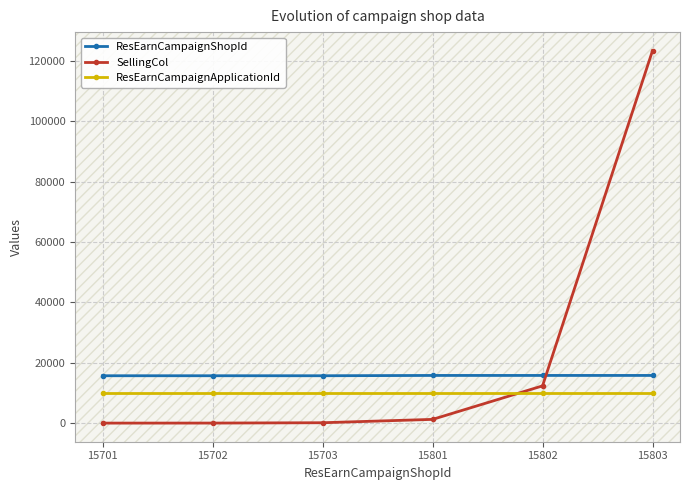

Rank the series at 15703 from highest to lowest value.

ResEarnCampaignShopId, ResEarnCampaignApplicationId, SellingCol